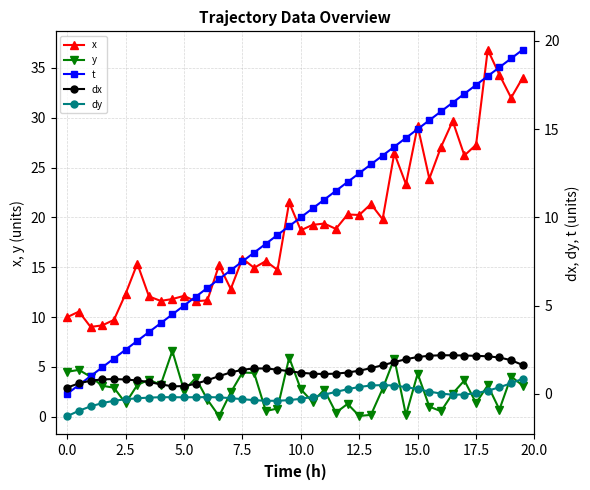

How many lines are shown in the chart?

5